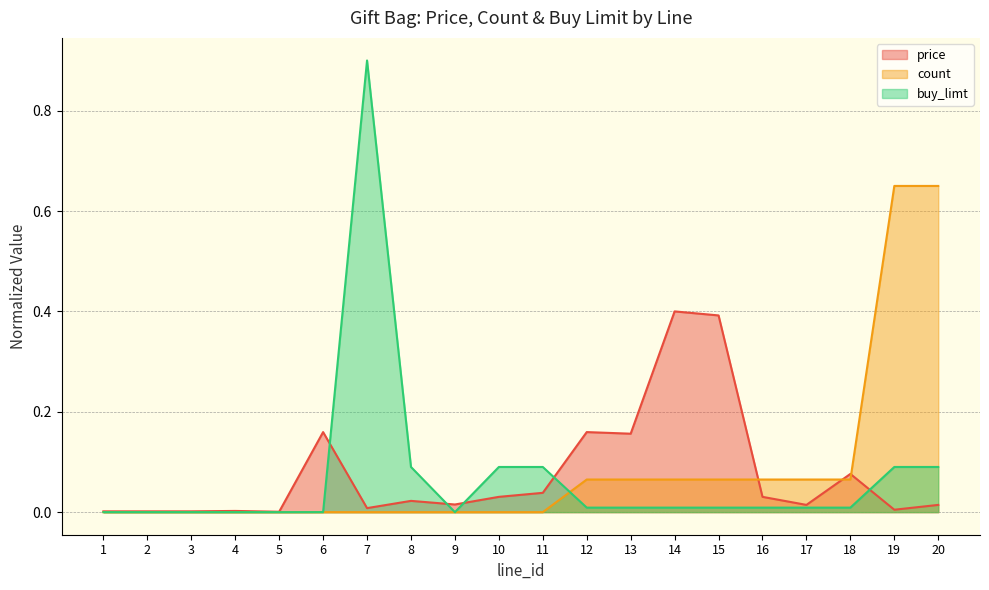

Is the value of price at 15 greater than the value of count at 10?

Yes